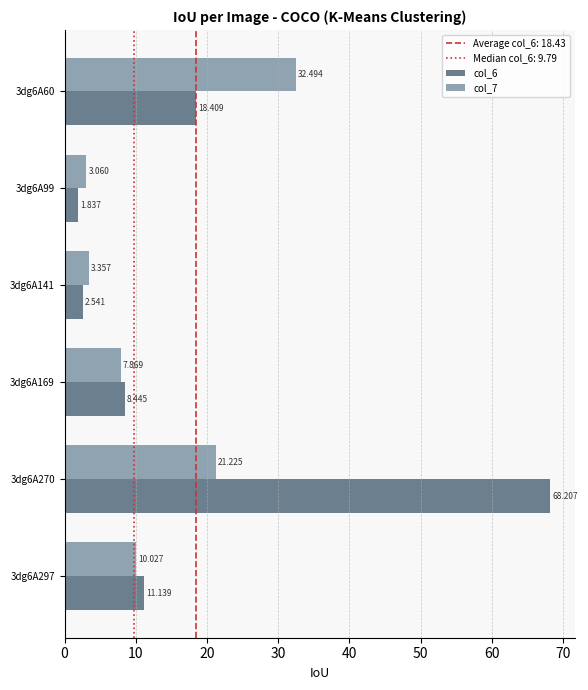

List the series in order of their overall mean, highest first.

col_6, col_7